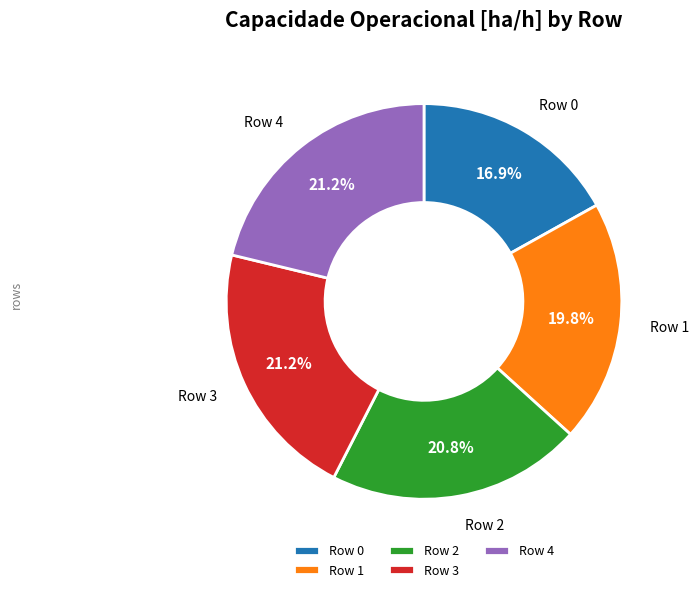

To the nearest percent, what is the average slice percentage?

20%